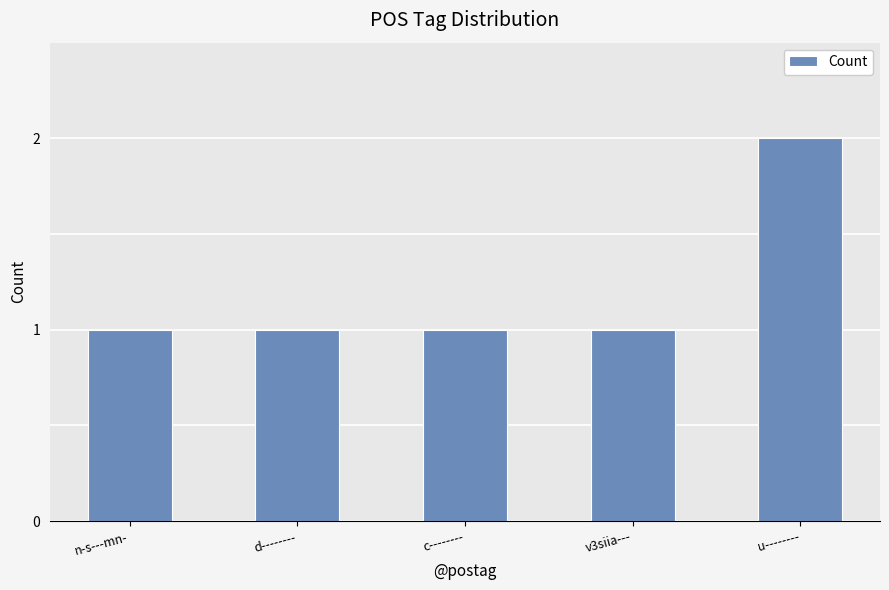

True or false: the data shows 1 at d--------.

True